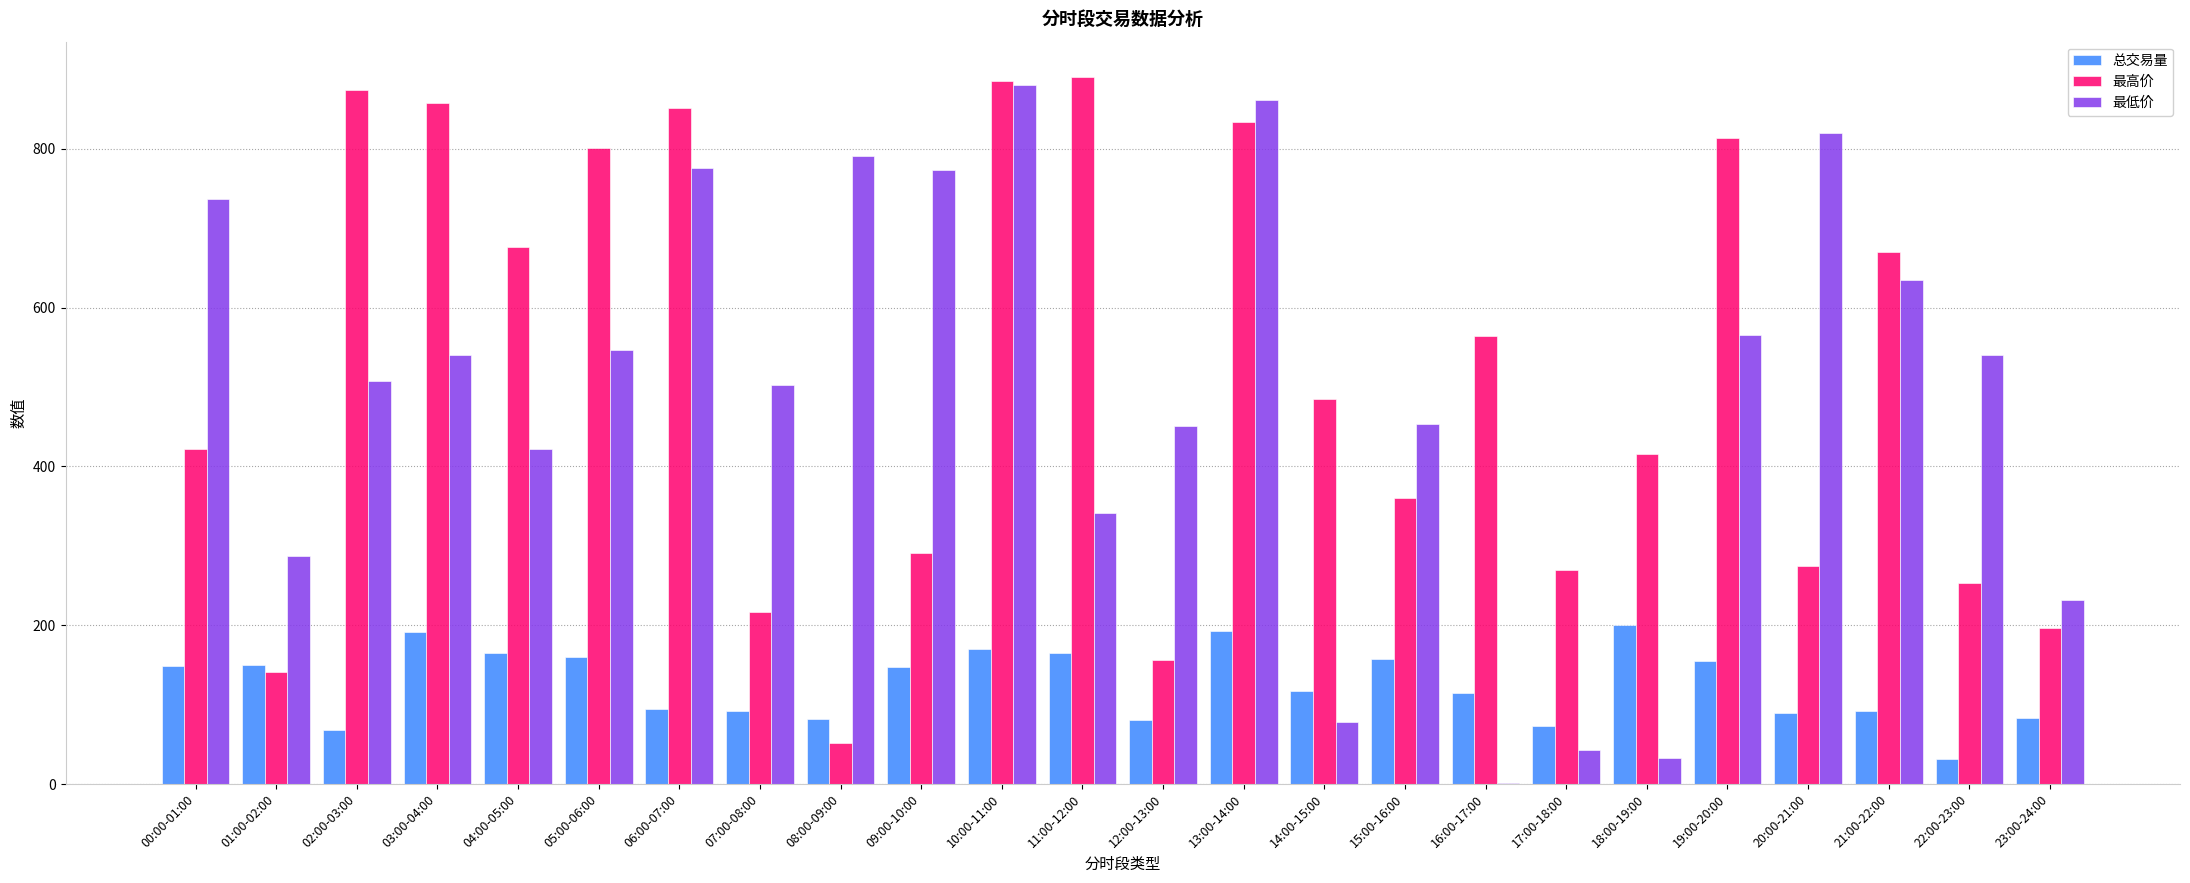

The value of 总交易量 at 06:00-07:00 is 134.2. True or false?

False